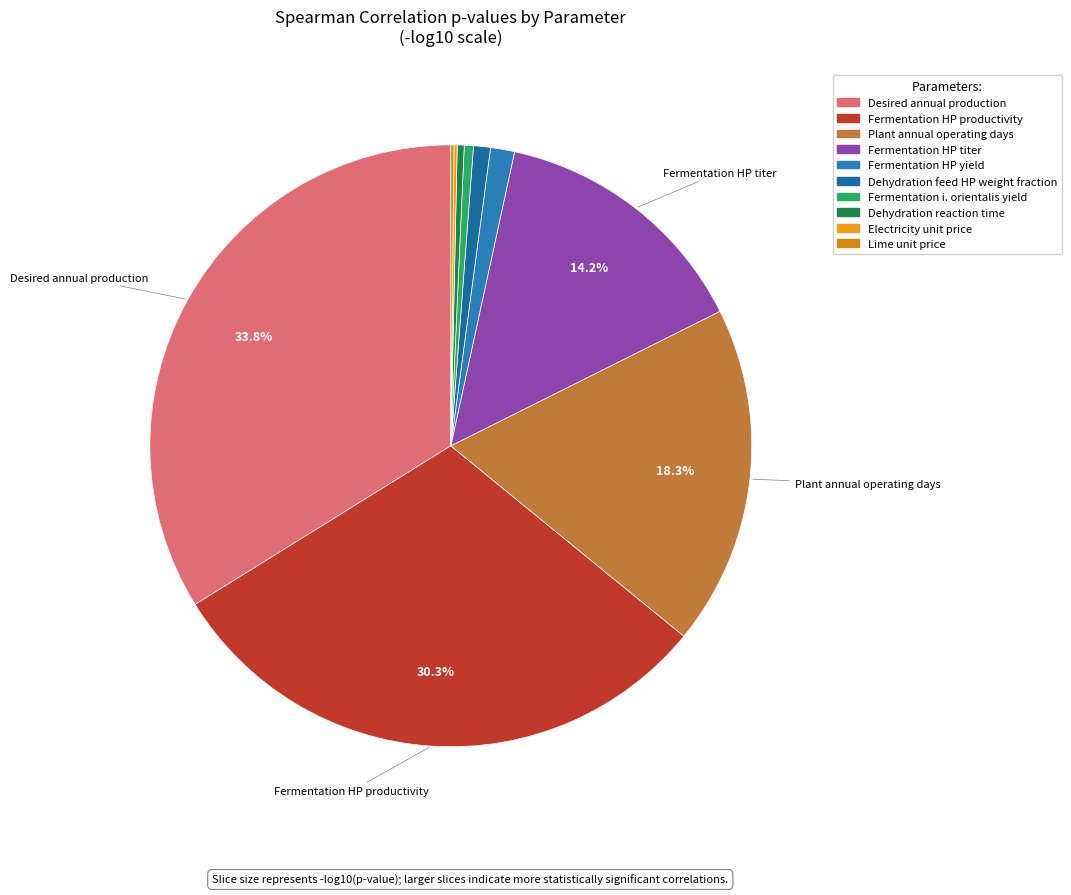

How many slices are in this pie chart?

10